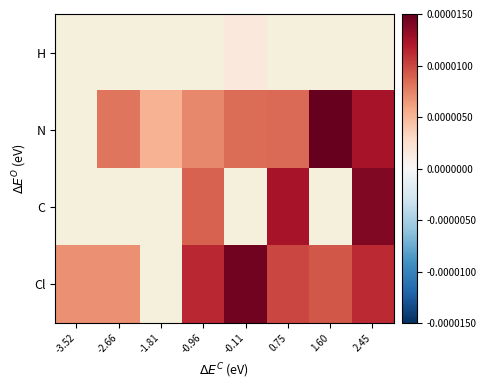

Count the number of data series in this chart.

4